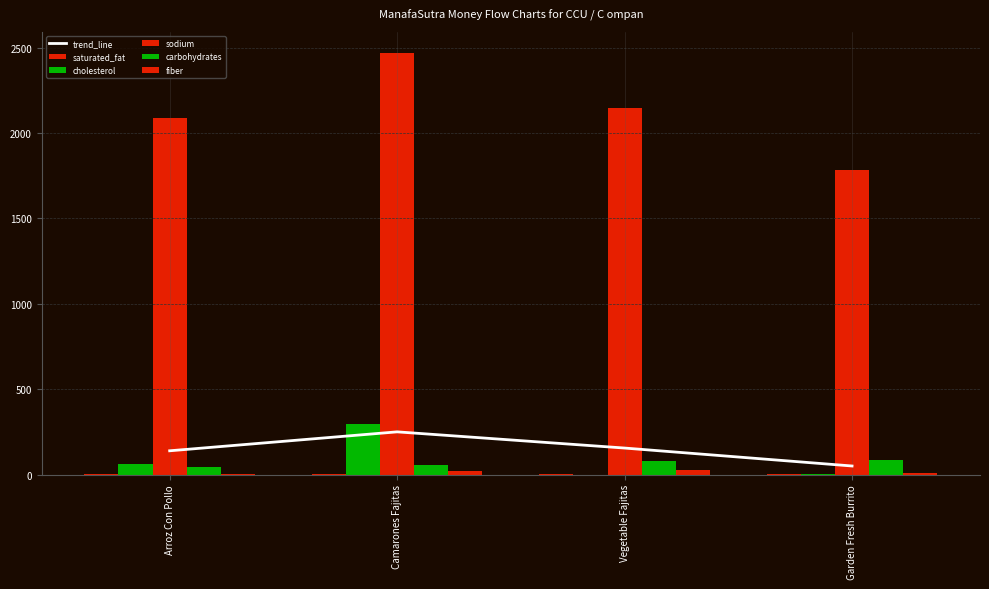

At how many categories does at least one series exceed 1959?

3